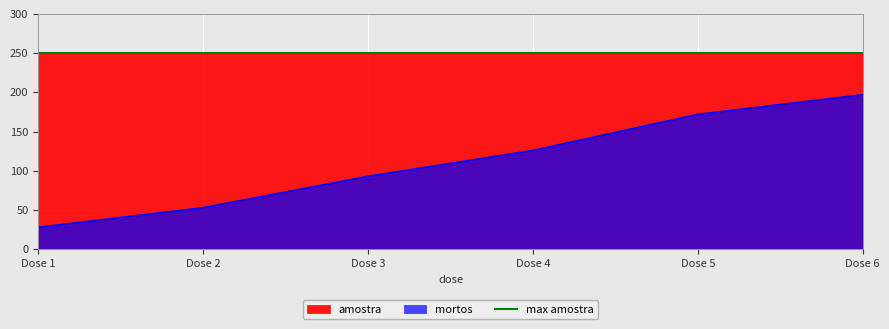

The value of mortos at Dose 2 is 36. True or false?

False